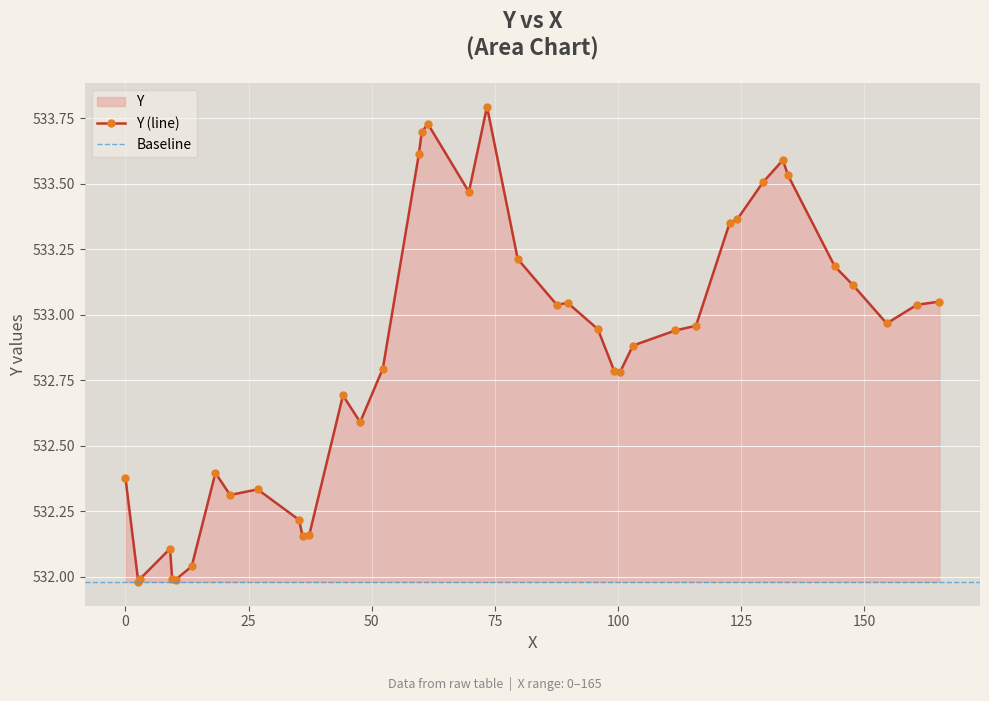

In Y (line), how many points are lower than both neighbors (excluding endpoints)?

9